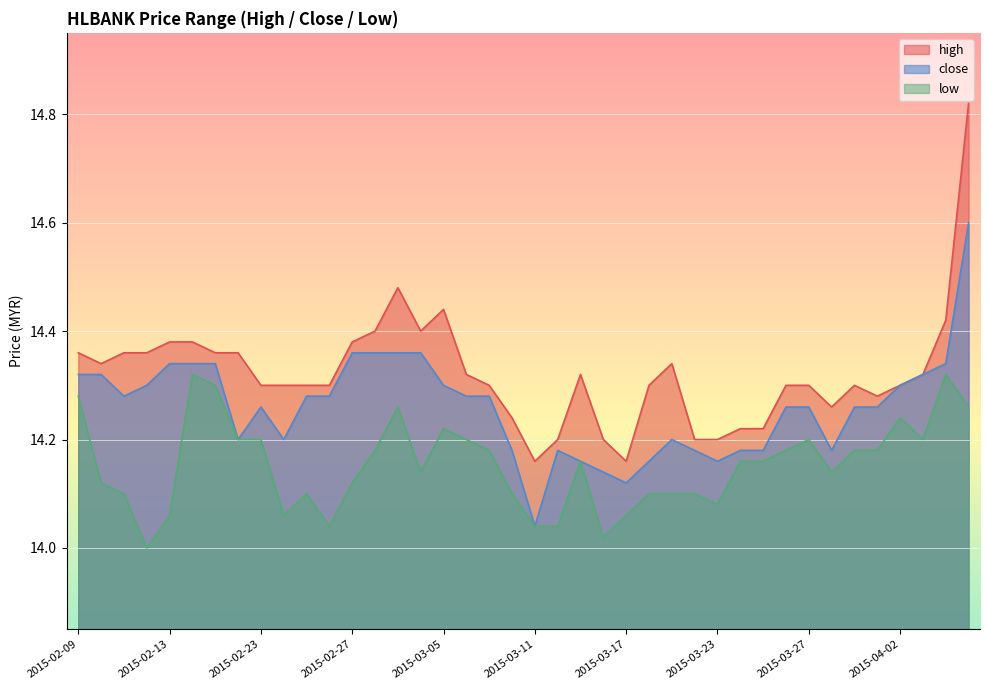

Which series changed the most between 2015-03-06 and 2015-04-07?

high